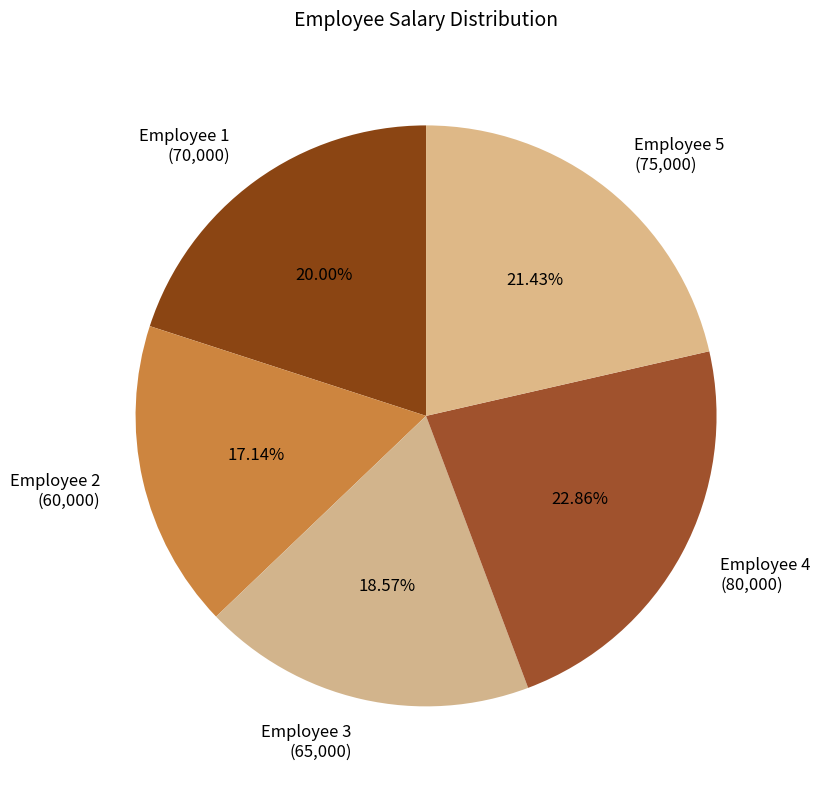

To the nearest percent, what is the difference between the largest and smallest slice percentages?

6%